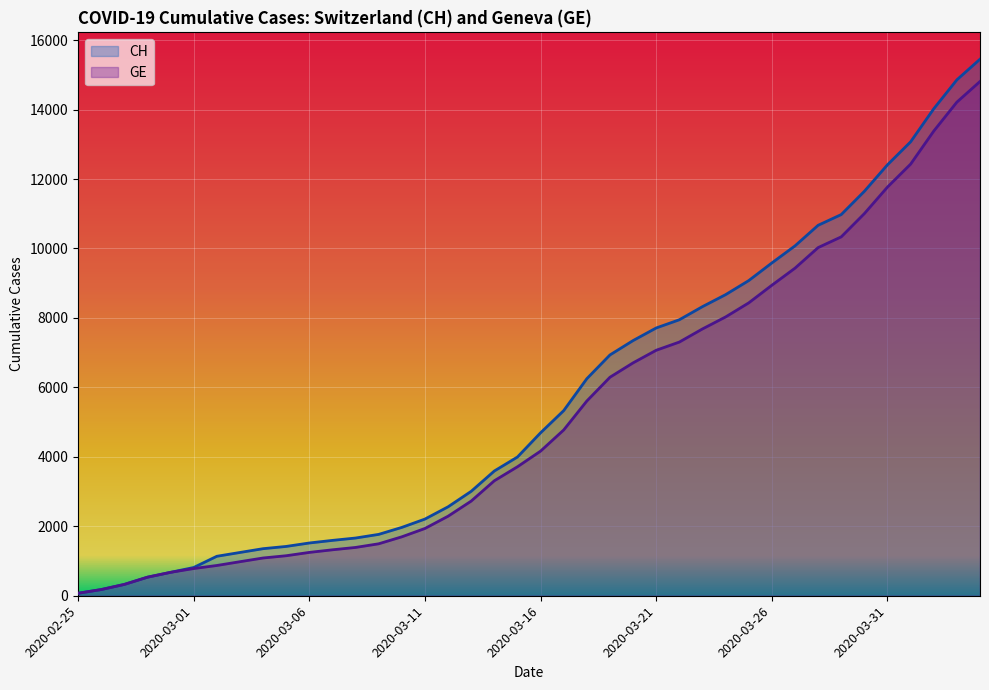

What is the maximum value for GE?

14808